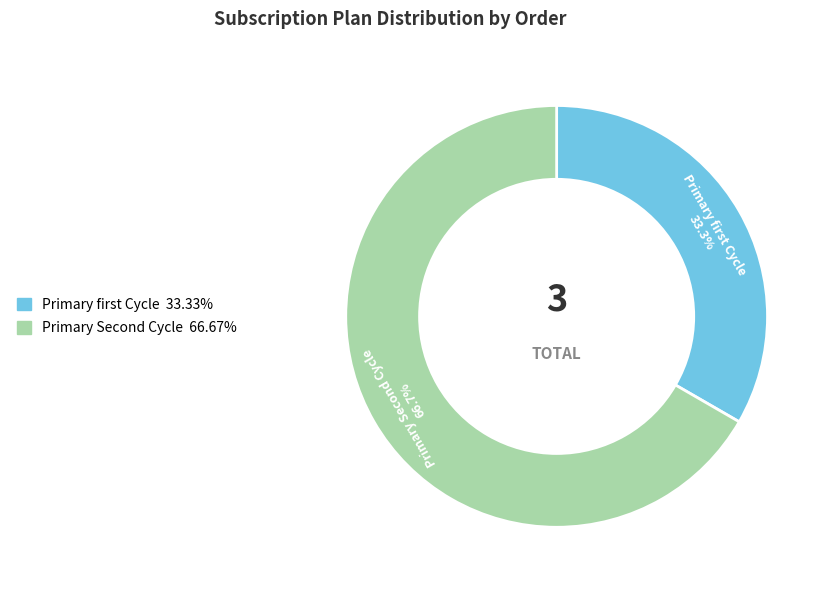

Which slice is the smallest?

Primary first Cycle